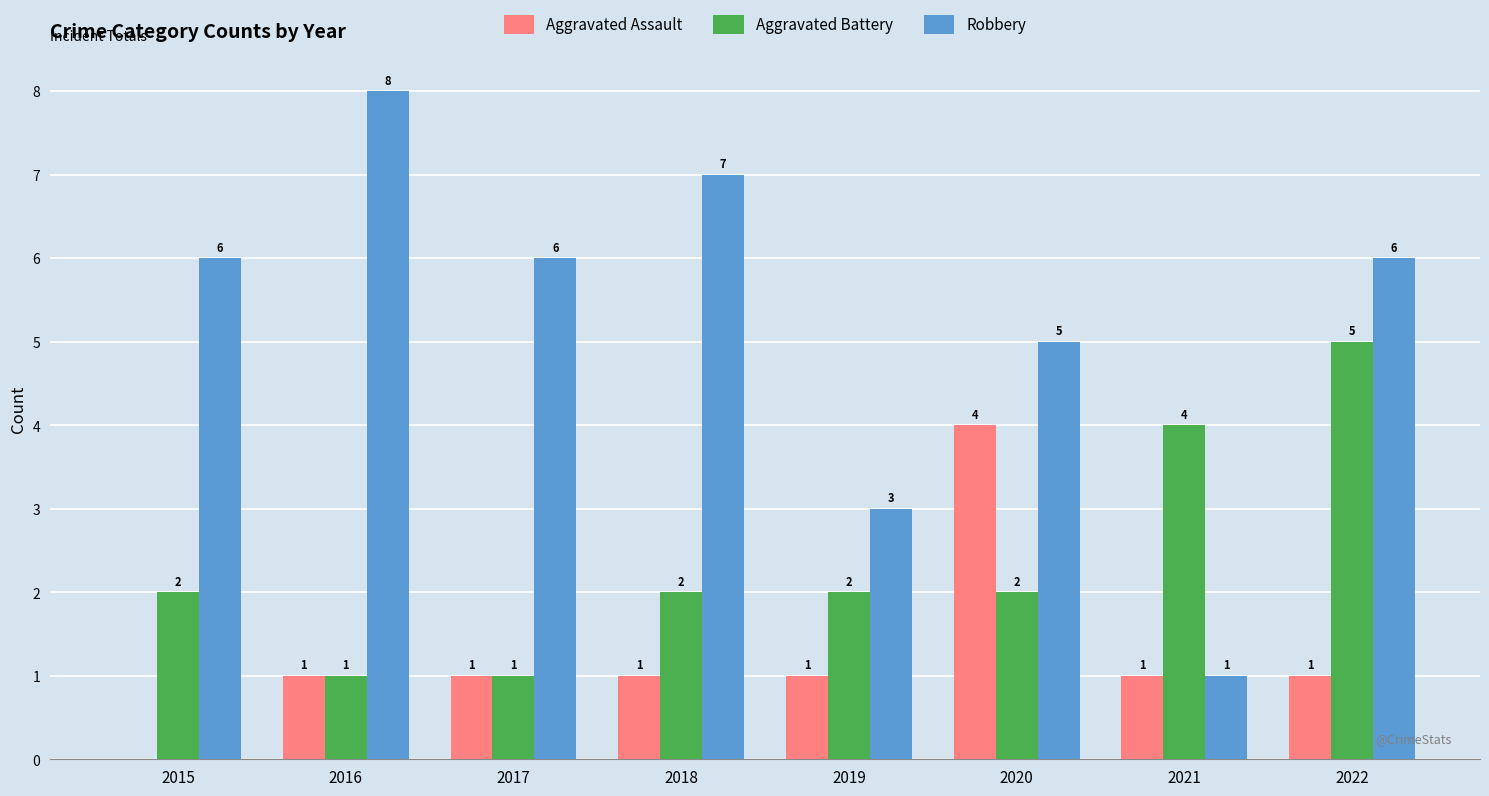

What is the sum of all Aggravated Battery values?

19